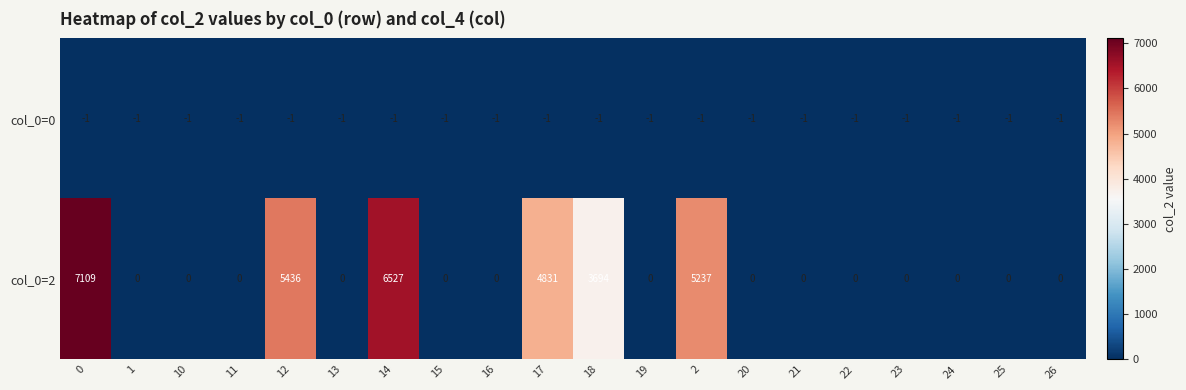

The col_0=2 series shows 3743 at 26. True or false?

False